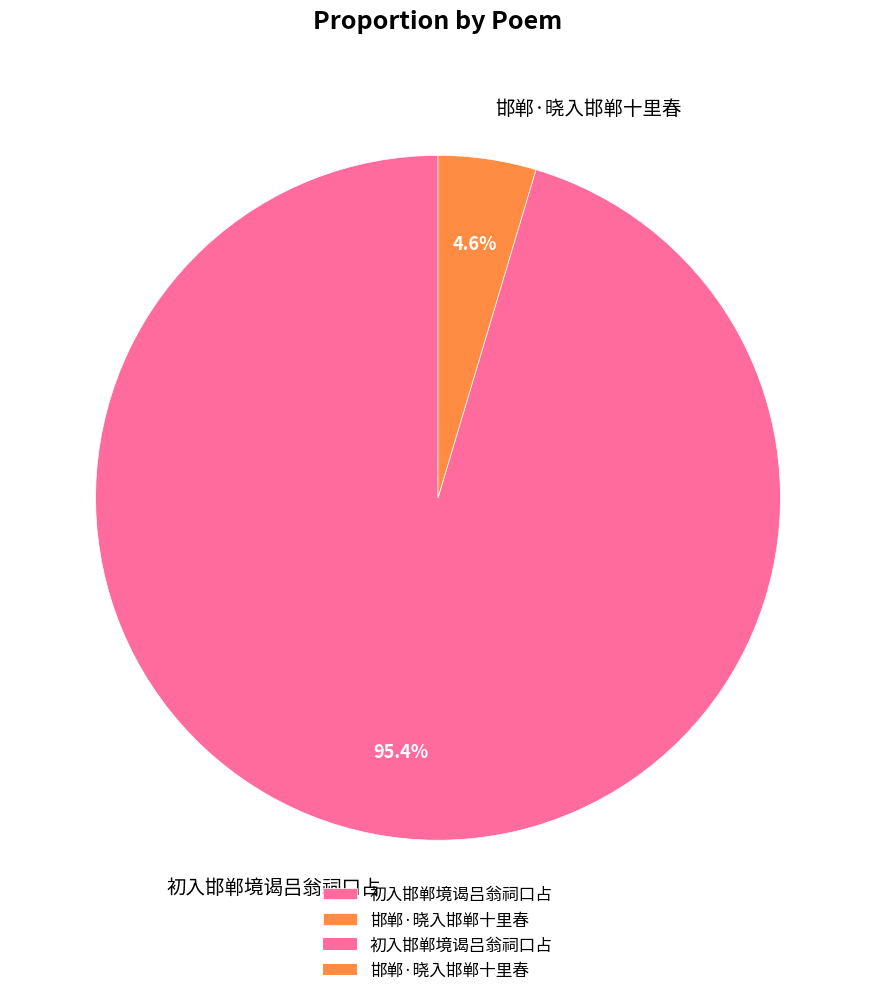

The 邯郸·晓入邯郸十里春 slice represents 5% of the pie. True or false?

True